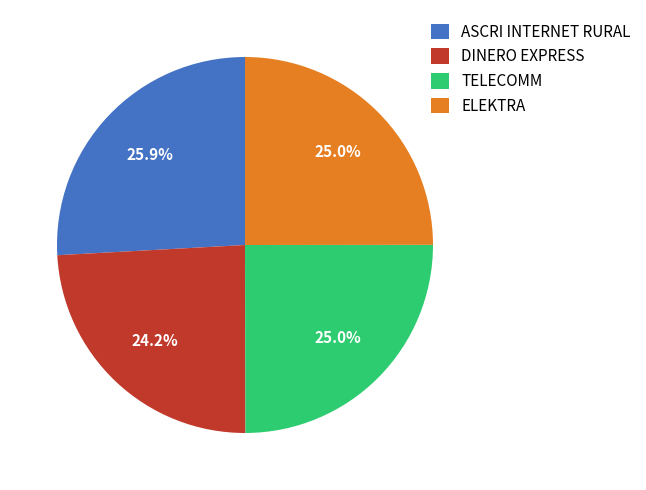

Combined, do ASCRI INTERNET RURAL and ELEKTRA account for over 50%?

Yes